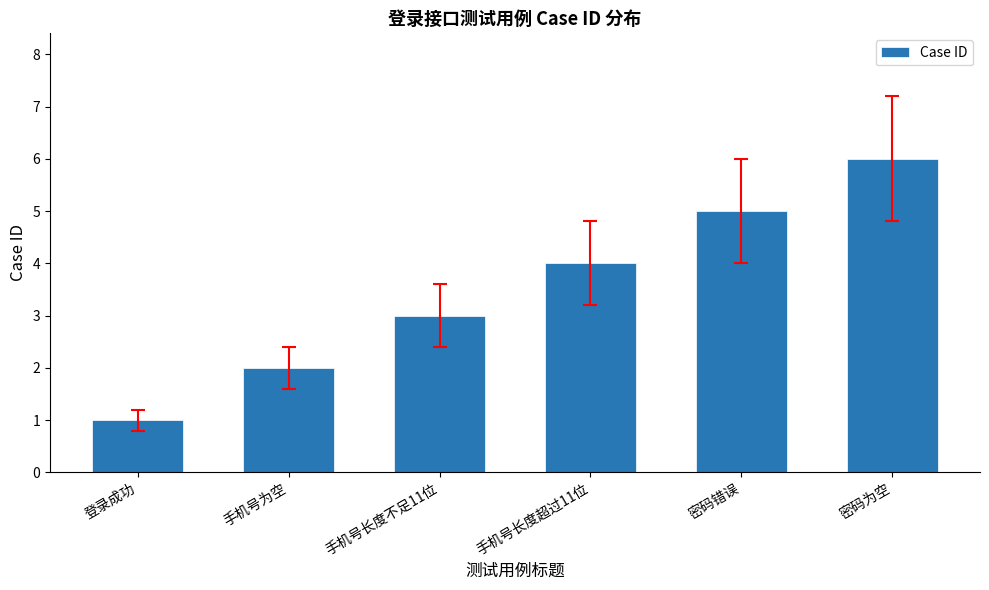

What value does the data have at 密码错误?

5